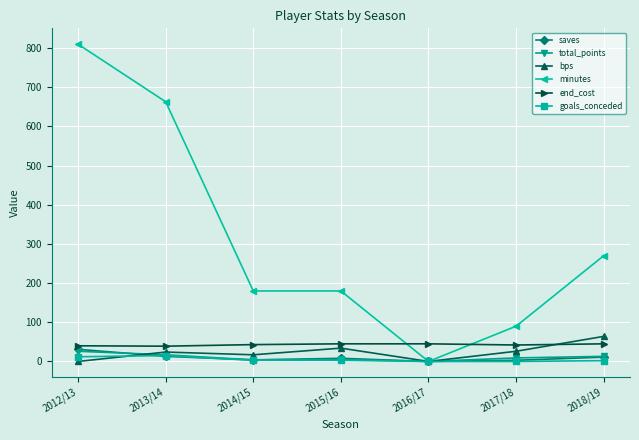

What is the spread (max minus min) of values at 2018/19?

268